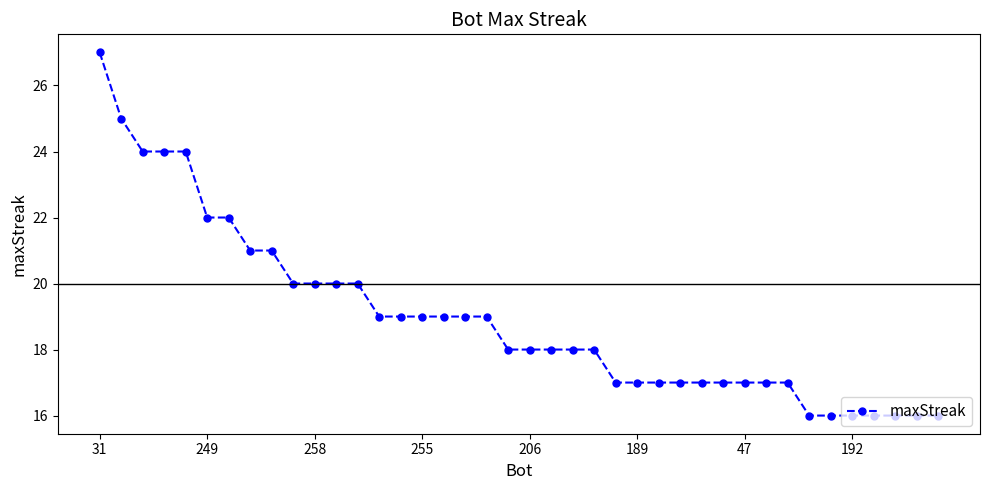

How many series are shown in this chart?

1